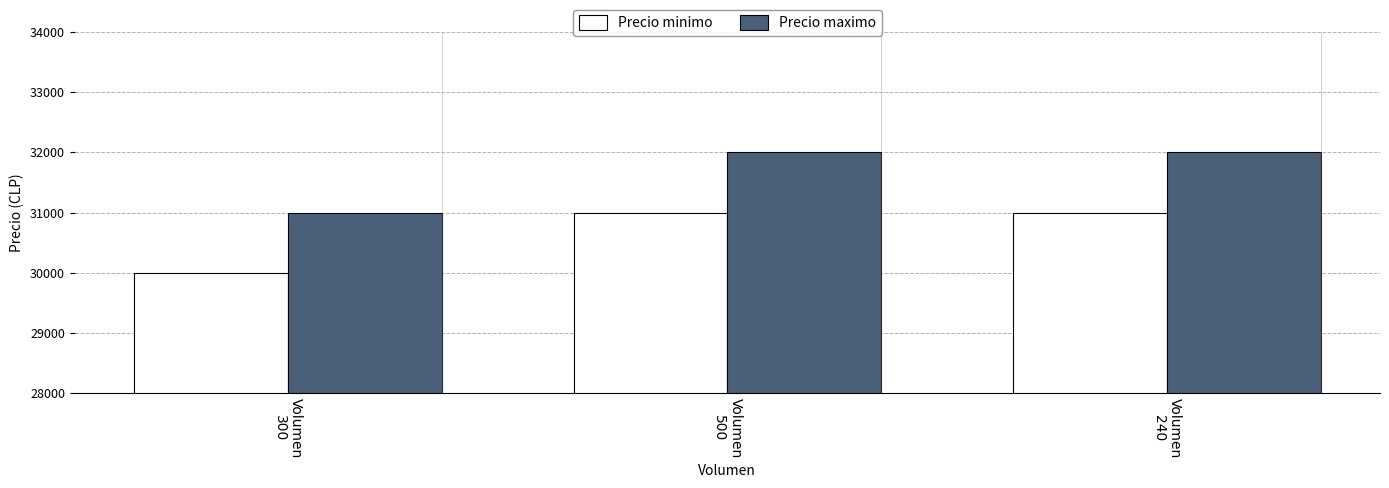

What is the minimum value for Precio maximo?

31000